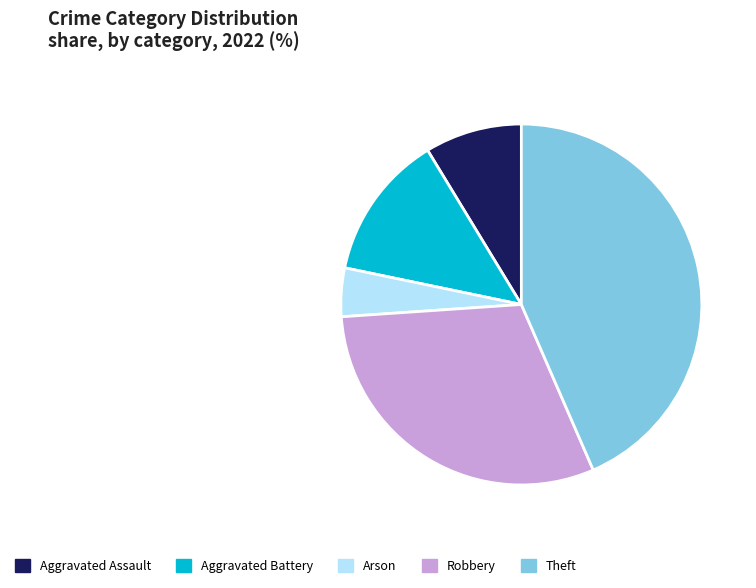

Which slice is the largest?

Theft